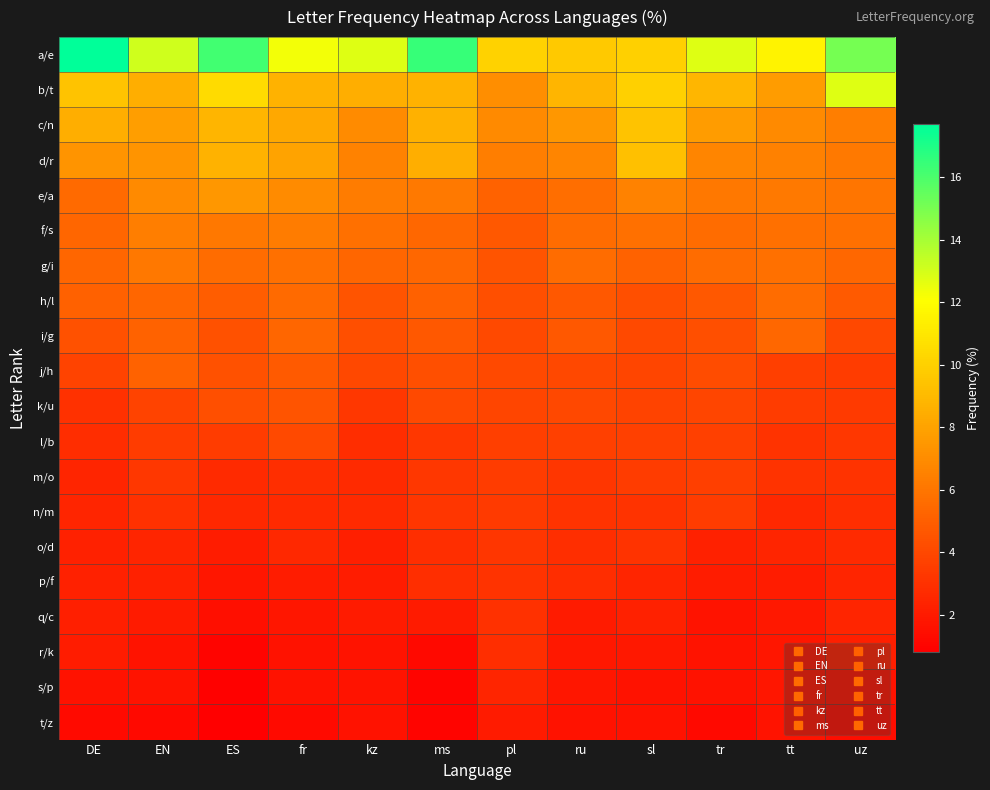

What is the minimum value shown in the chart?

0.8